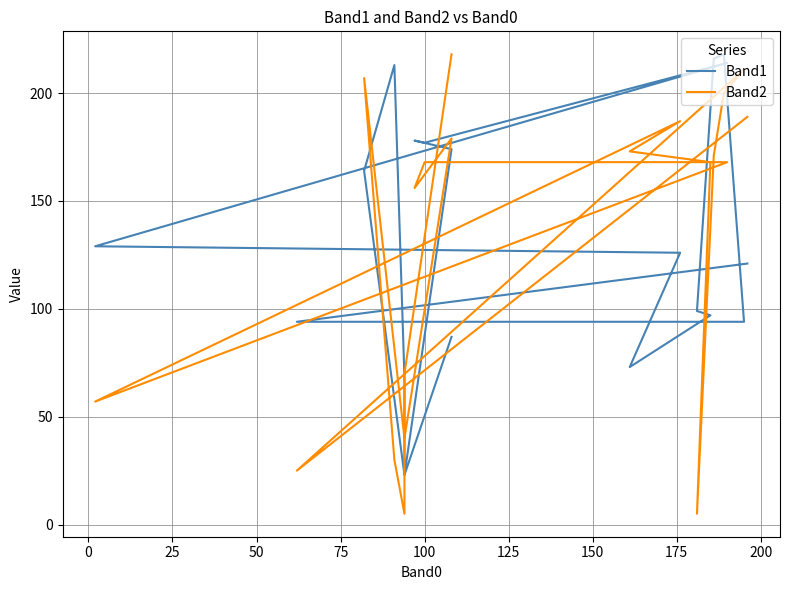

Is the value of Band1 at 125 greater than the value of Band2 at 125?

No